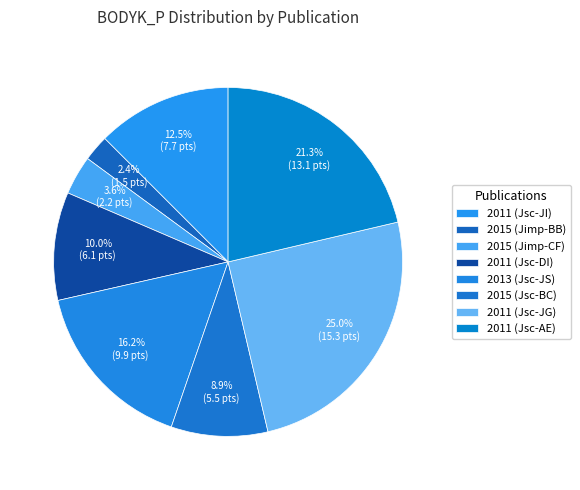

What is the change in value from 2015 (Jimp-BB) to 2011 (Jsc-JG)?

+13.8